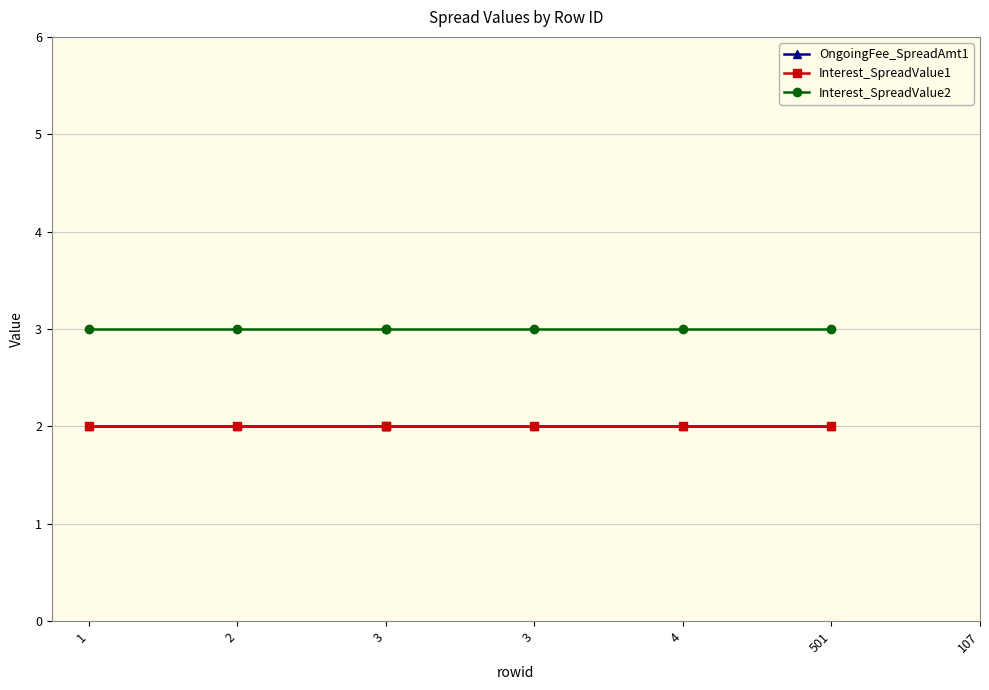

Between 3 and 501, which series saw the biggest shift?

OngoingFee_SpreadAmt1